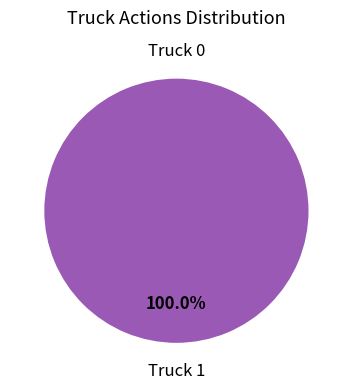

The Truck 1 slice represents 100% of the pie. True or false?

True